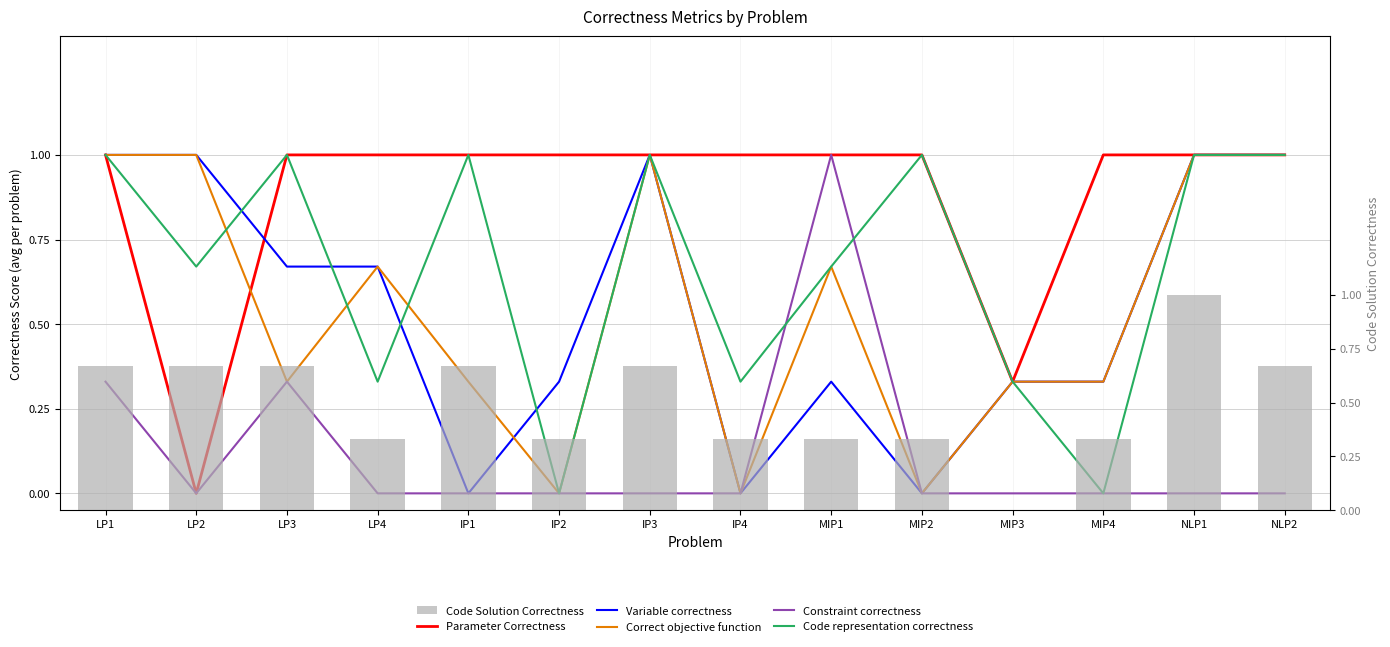

Which has a higher value, MIP1 or IP4?

MIP1